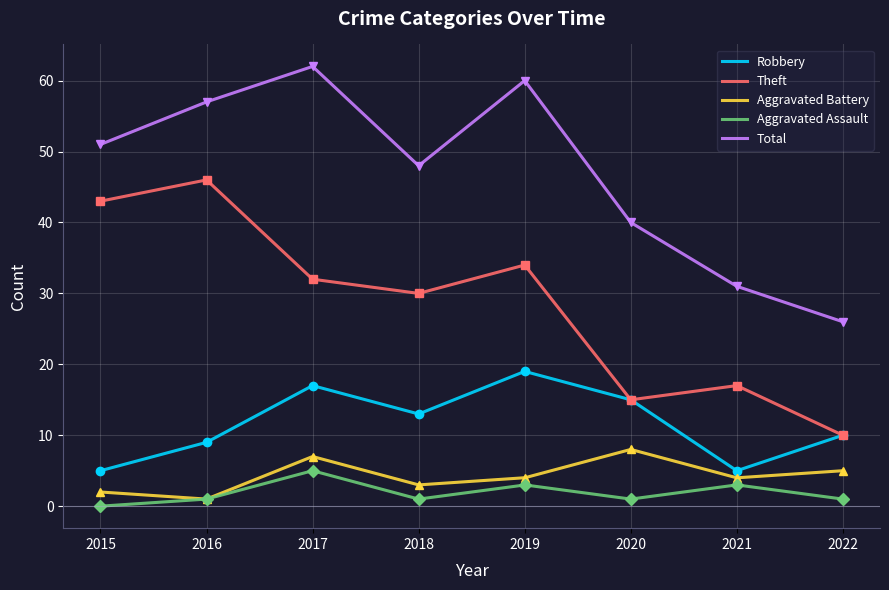

At which label is Theft closest to 28?

2018